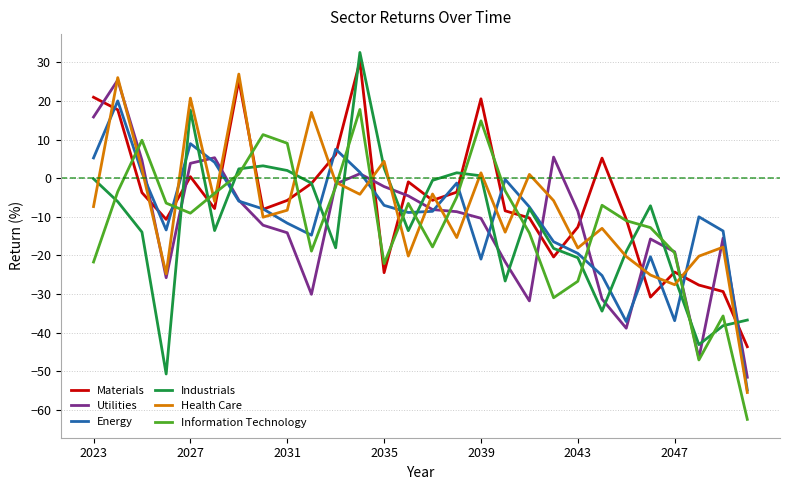

List the series in order of their peak value, highest first.

Industrials, Materials, Health Care, Utilities, Energy, Information Technology